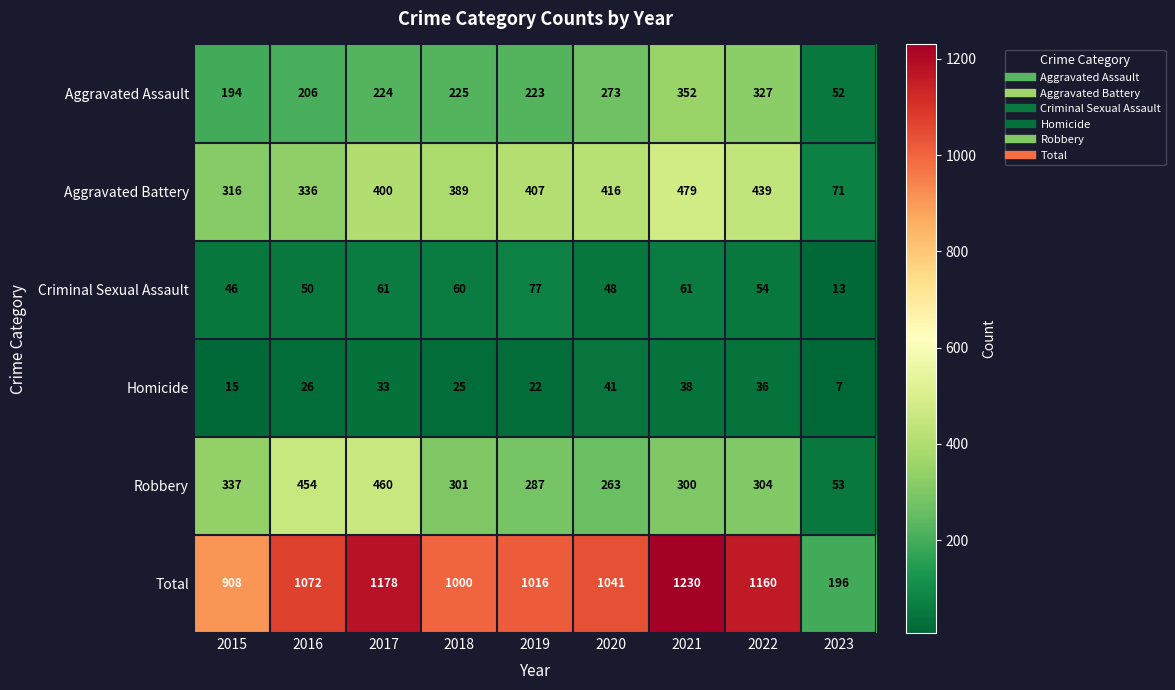

Which series changed the most between 2017 and 2018?

Total